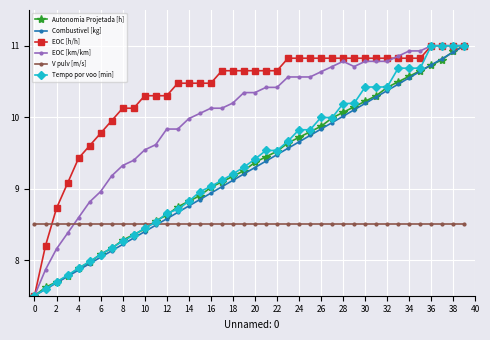

At how many categories does at least one series exceed 7?

40